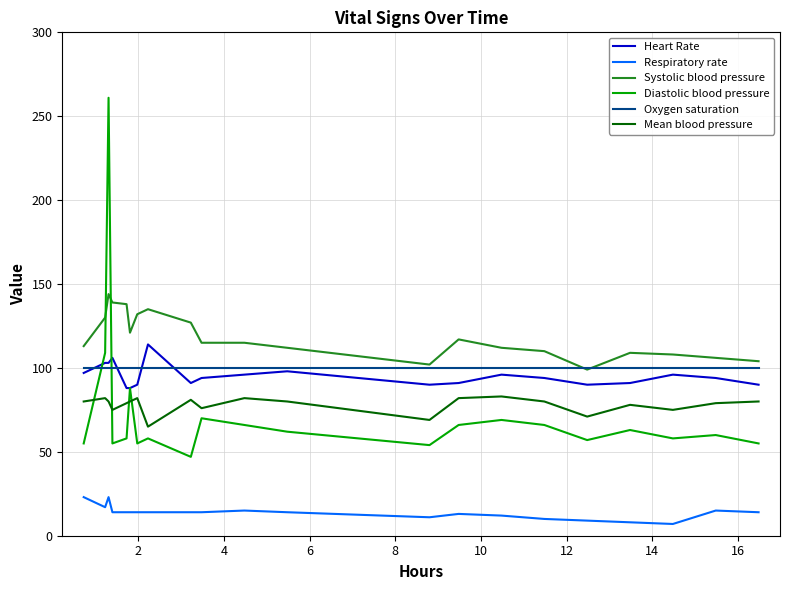

Which series has the largest total across all categories?

Systolic blood pressure